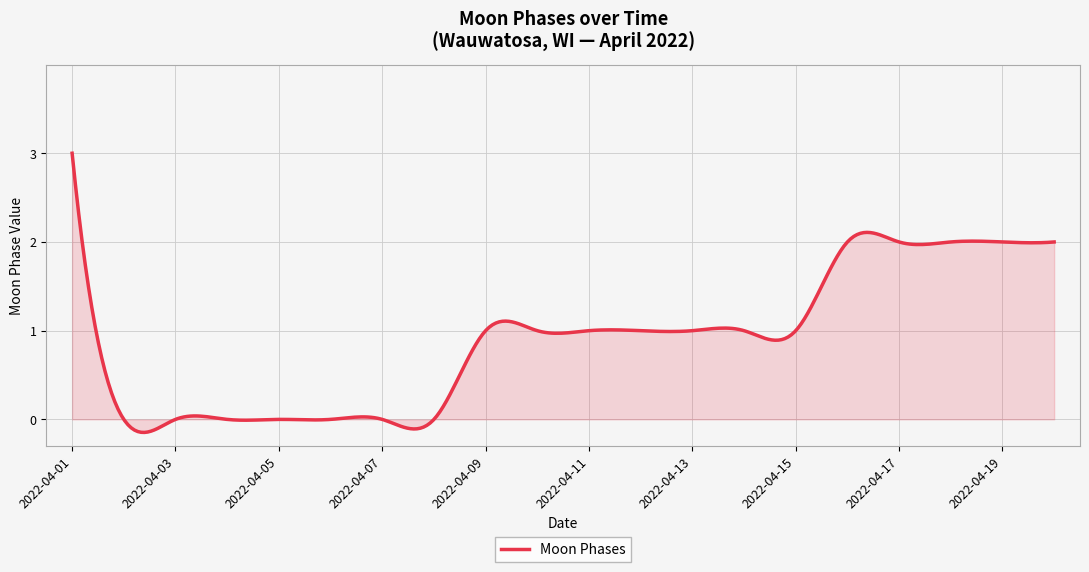

What is the maximum value shown in the chart?

3.0